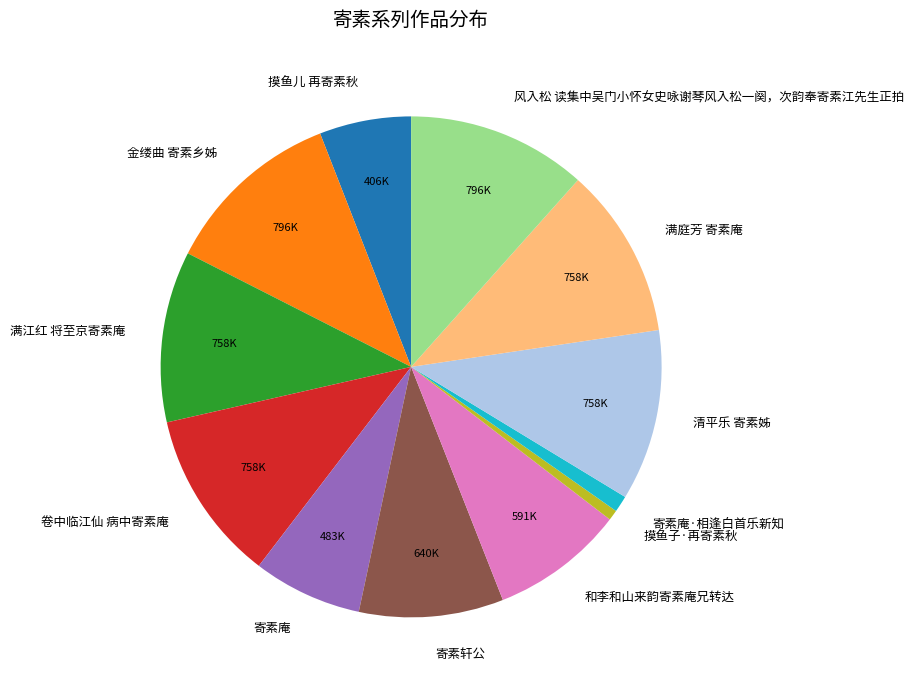

Is the sum of 清平乐 寄素姊 and 卷中临江仙 病中寄素庵 greater than half?

No